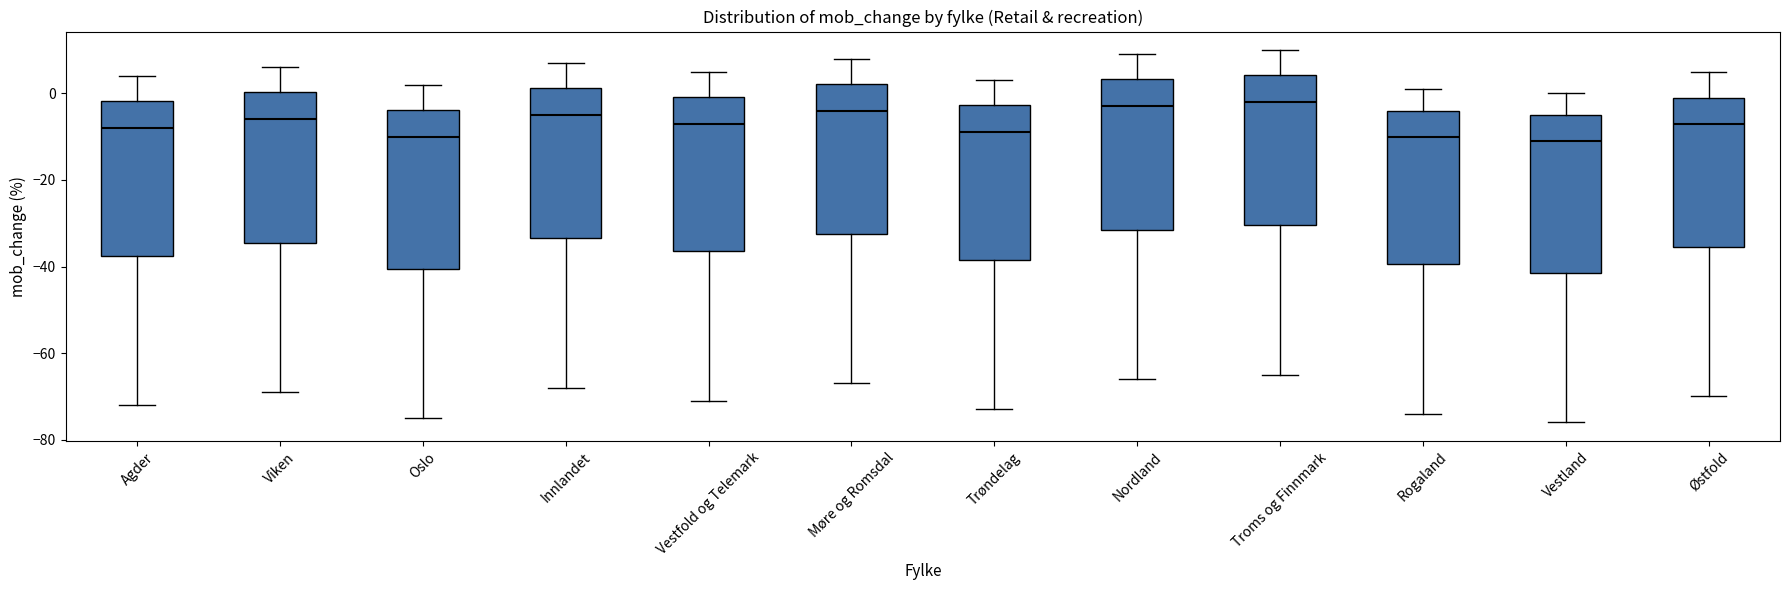

Reading left to right, transcribe this box plot: for each box, give where its median line is, the range the box spans, and where its two whiskers end, as read against the y-axis. The values are not printed on the chart, so give them approximately, as read against the axis.

Agder: median -8, box -38 to -2, whiskers -72 to 4
Viken: median -6, box -34 to 0, whiskers -68 to 6
Oslo: median -10, box -40 to -4, whiskers -74 to 2
Innlandet: median -4, box -34 to 2, whiskers -68 to 8
Vestfold og Telemark: median -6, box -36 to 0, whiskers -70 to 6
Møre og Romsdal: median -4, box -32 to 2, whiskers -66 to 8
Trøndelag: median -8, box -38 to -2, whiskers -72 to 4
Nordland: median -2, box -32 to 4, whiskers -66 to 10
Troms og Finnmark: median -2, box -30 to 4, whiskers -64 to 10
Rogaland: median -10, box -40 to -4, whiskers -74 to 2
Vestland: median -10, box -42 to -4, whiskers -76 to 0
Østfold: median -6, box -36 to 0, whiskers -70 to 6